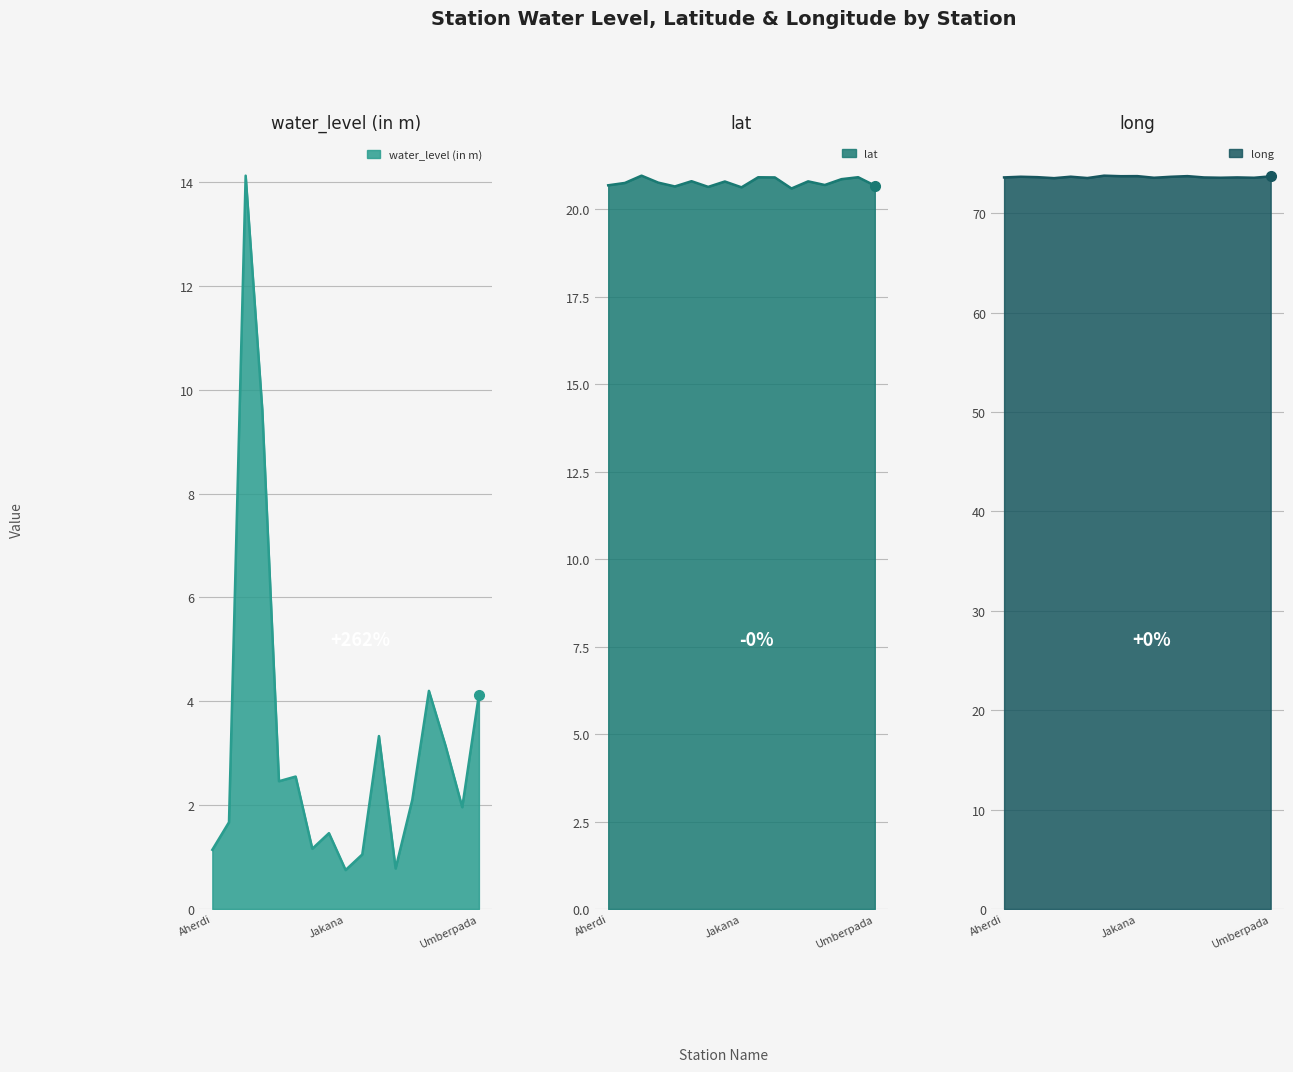

Reading left to right, extract all data points from this chart.

water_level (in m): Aherdi=1.1	Ahwa1=1.7	Bardipada=14.1	Bhenskatri=9.6	Chikhli=2.5	Chinchnogaotha=2.5	Dhumkal=1.2	Ghubita=1.5	Jakana=0.8	Kalibel=1.1	Mahal=3.3	Malegaon=0.8	Nadak khadi=2.1	Nana pada=4.2	Sodmal=3.1	Subir=2.0	Umberpada=4.1
lat: Aherdi=20.7	Ahwa1=20.8	Bardipada=21.0	Bhenskatri=20.8	Chikhli=20.7	Chinchnogaotha=20.8	Dhumkal=20.6	Ghubita=20.8	Jakana=20.6	Kalibel=20.9	Mahal=20.9	Malegaon=20.6	Nadak khadi=20.8	Nana pada=20.7	Sodmal=20.9	Subir=20.9	Umberpada=20.7
long: Aherdi=73.6	Ahwa1=73.7	Bardipada=73.6	Bhenskatri=73.5	Chikhli=73.7	Chinchnogaotha=73.6	Dhumkal=73.8	Ghubita=73.7	Jakana=73.7	Kalibel=73.6	Mahal=73.7	Malegaon=73.7	Nadak khadi=73.6	Nana pada=73.6	Sodmal=73.6	Subir=73.6	Umberpada=73.7